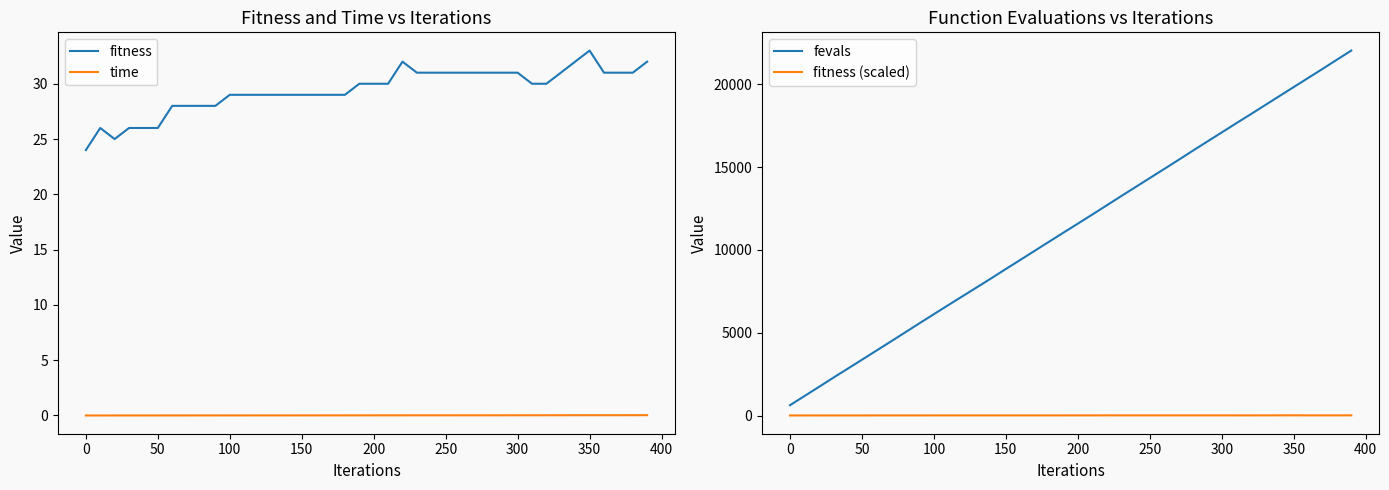

Reading left to right, extract all data points from this chart.

fitness: 24.0	26.0	25.0	26.0	26.0	26.0	28.0	28.0	28.0	28.0	29.0	29.0	29.0	29.0	29.0	29.0	29.0	29.0	29.0	30.0	30.0	30.0	32.0	31.0	31.0	31.0	31.0	31.0	31.0	31.0	31.0	30.0	30.0	31.0	32.0	33.0	31.0	31.0	31.0	32.0
time: 0.0	0.0	0.0	0.0	0.0	0.0	0.0	0.0	0.0	0.0	0.0	0.0	0.0	0.0	0.0	0.0	0.0	0.0	0.0	0.0	0.0	0.0	0.0	0.0	0.0	0.0	0.0	0.0	0.0	0.0	0.0	0.0	0.0	0.0	0.0	0.0	0.0	0.0	0.0	0.0
fevals: 642.0	1191.0	1740.0	2294.0	2838.0	3383.0	3931.0	4479.0	5030.0	5584.0	6132.0	6677.0	7218.0	7758.0	8301.0	8854.0	9400.0	9949.0	10498.0	11045.0	11588.0	12134.0	12686.0	13240.0	13788.0	14335.0	14883.0	15432.0	15991.0	16540.0	17087.0	17636.0	18177.0	18725.0	19275.0	19821.0	20369.0	20915.0	21471.0	22021.0
fitness (scaled): 24.0	26.0	25.0	26.0	26.0	26.0	28.0	28.0	28.0	28.0	29.0	29.0	29.0	29.0	29.0	29.0	29.0	29.0	29.0	30.0	30.0	30.0	32.0	31.0	31.0	31.0	31.0	31.0	31.0	31.0	31.0	30.0	30.0	31.0	32.0	33.0	31.0	31.0	31.0	32.0